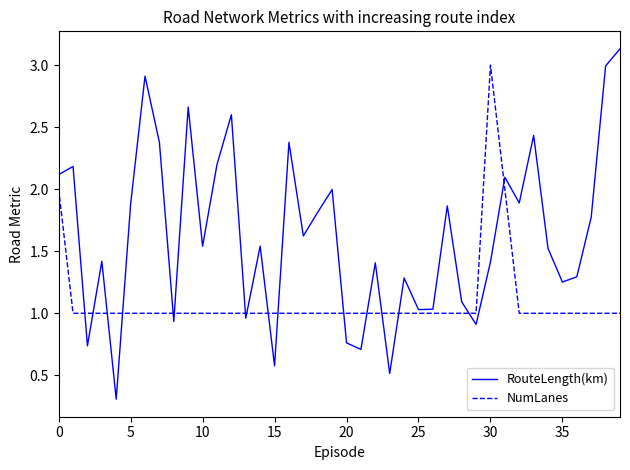

Which series has the largest range (max minus min)?

RouteLength(km)